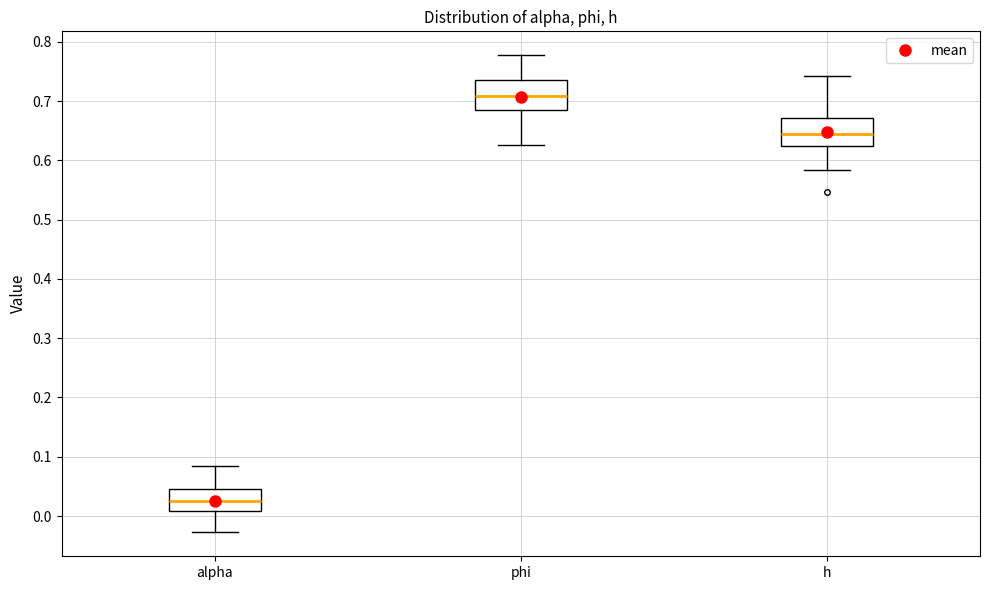

Reading left to right, read every box against the y-axis: the position of its median line, the range the box covers, and the ends of its whiskers. The values are not printed on the chart, so give them approximately, as read against the axis.

alpha: median 0.02, box 0.01 to 0.05, whiskers -0.03 to 0.08
phi: median 0.71, box 0.69 to 0.74, whiskers 0.63 to 0.78
h: median 0.65, box 0.62 to 0.67, whiskers 0.58 to 0.74